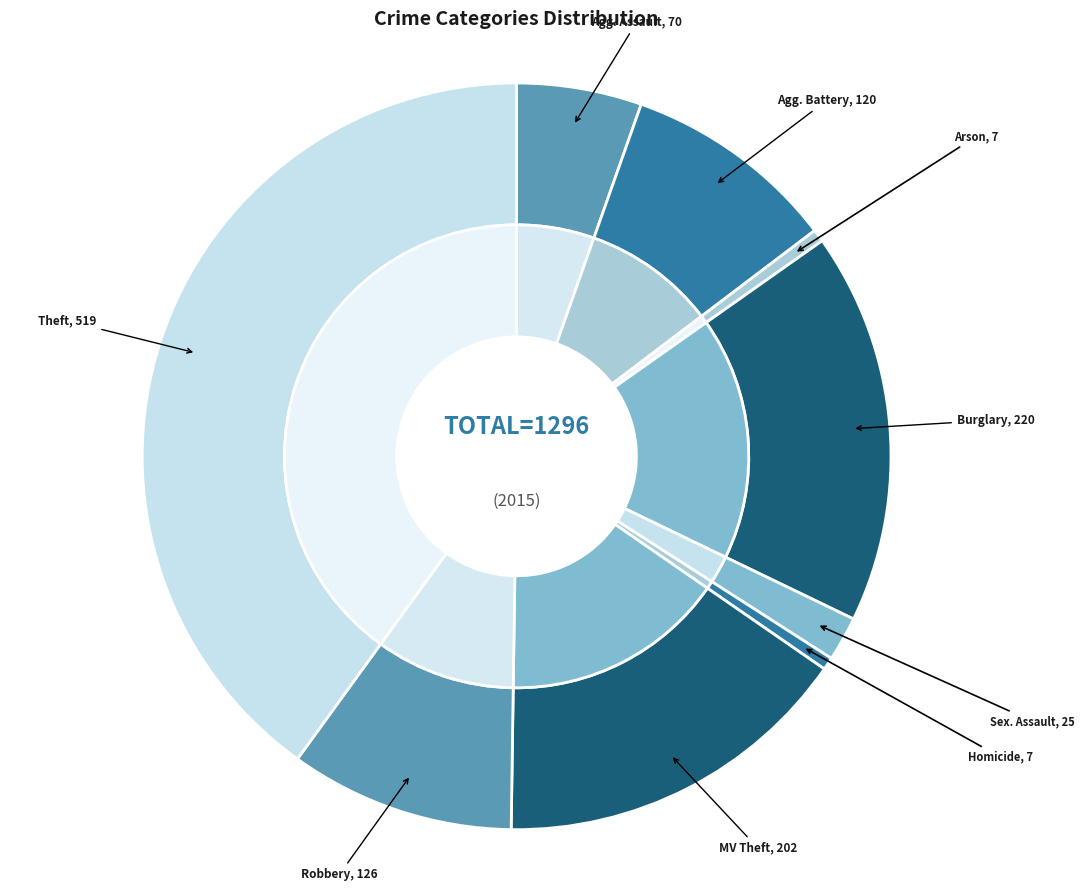

Rank the categories by value from lowest to highest.

Arson, Homicide, Criminal Sexual Assault, Aggravated Assault, Aggravated Battery, Robbery, Motor Vehicle Theft, Burglary, Theft